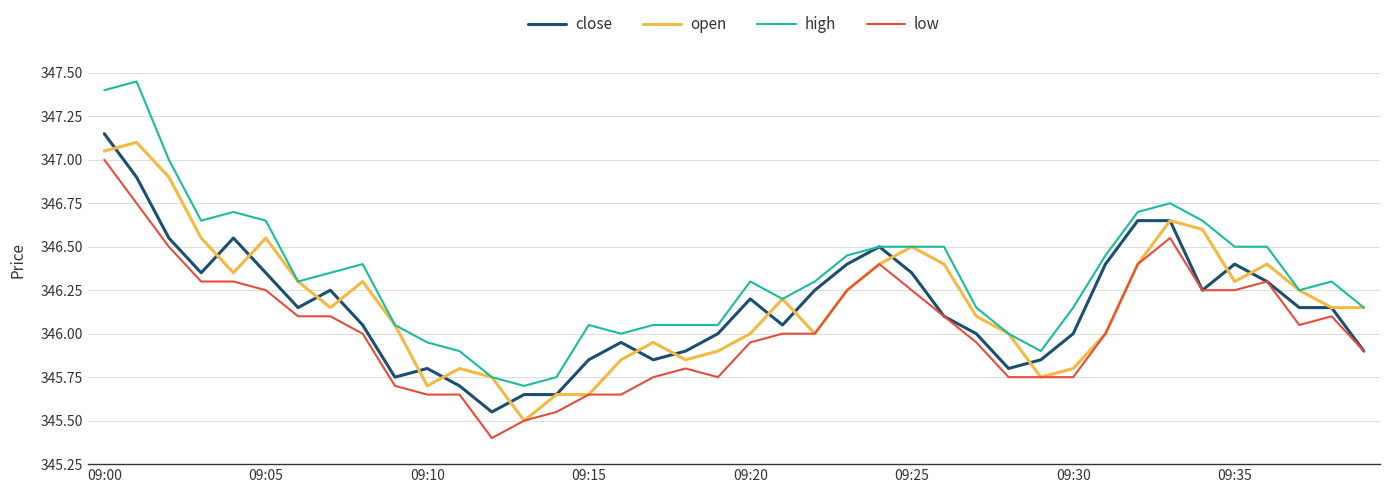

Which series has the largest total across all categories?

high